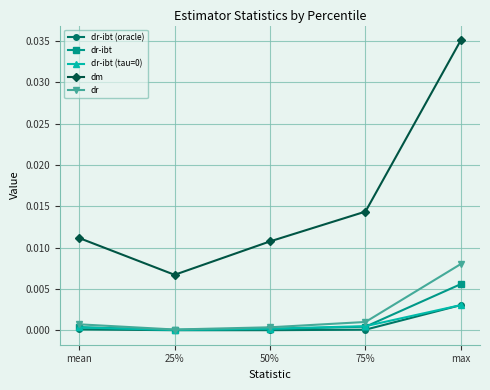

Between 25% and 75%, which series saw the biggest shift?

dm